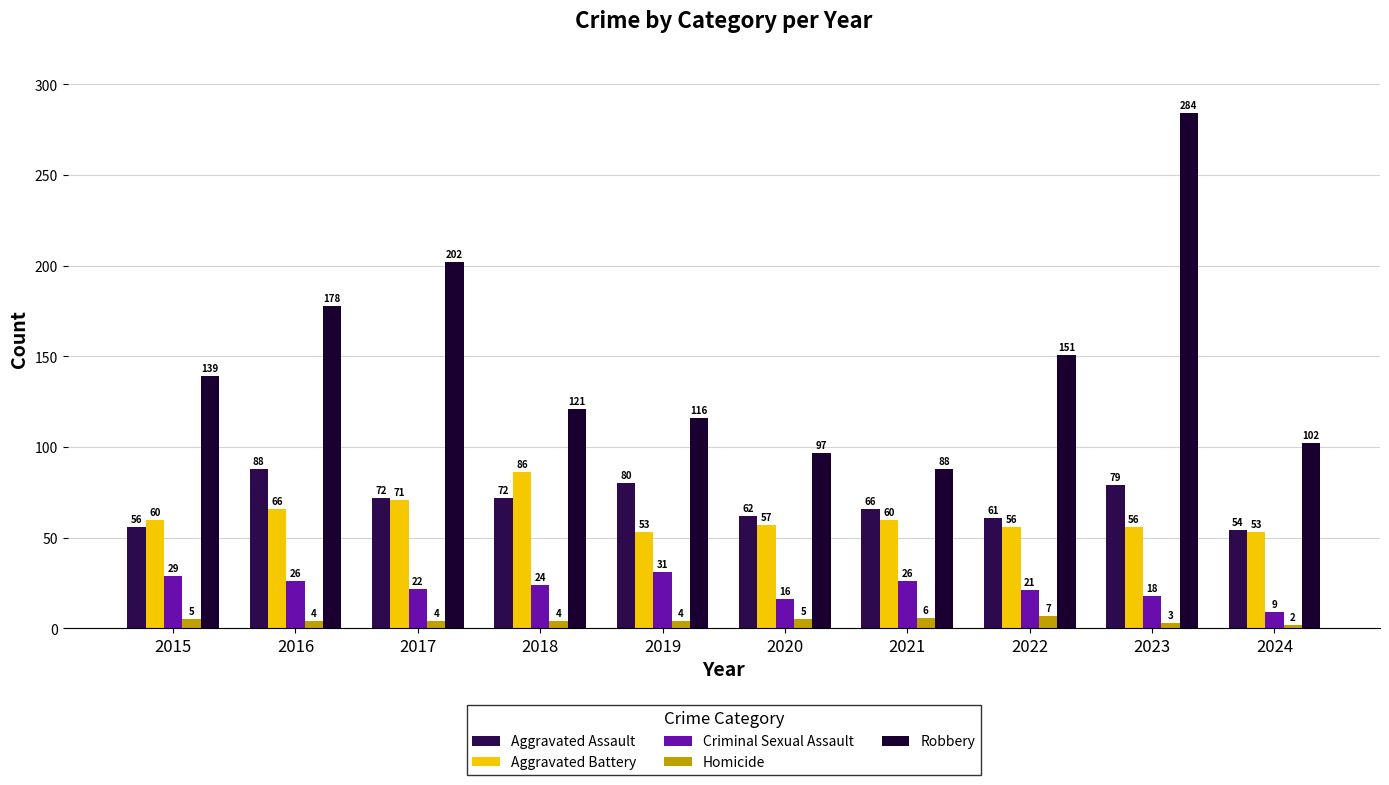

List the series in order of their peak value, highest first.

Robbery, Aggravated Assault, Aggravated Battery, Criminal Sexual Assault, Homicide